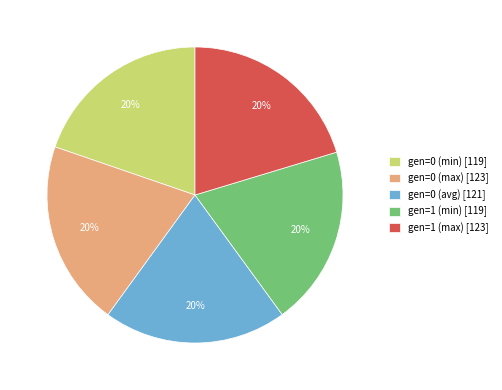

To the nearest percent, what is the average slice percentage?

20%